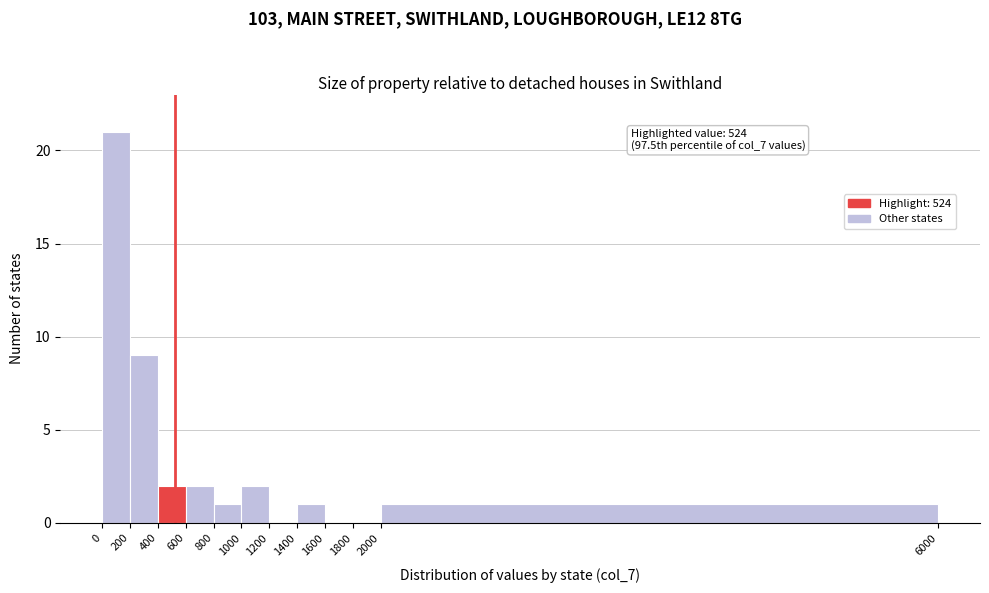

Which range on the x-axis has the tallest bar?

0 to 200